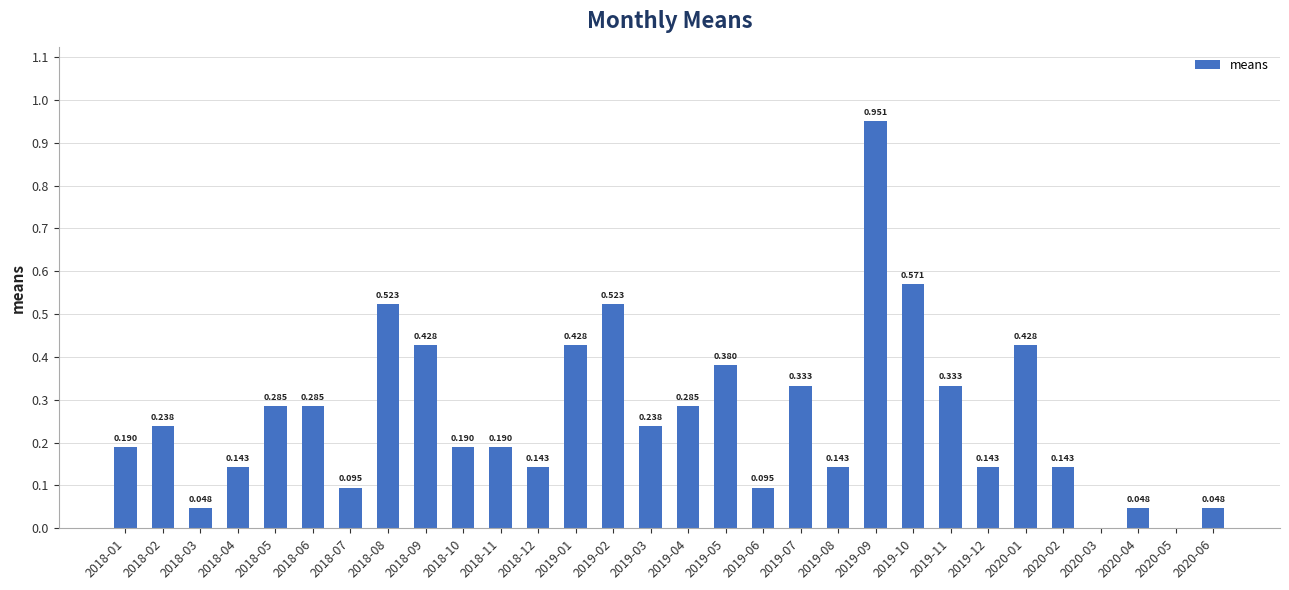

How many values are above zero?

28